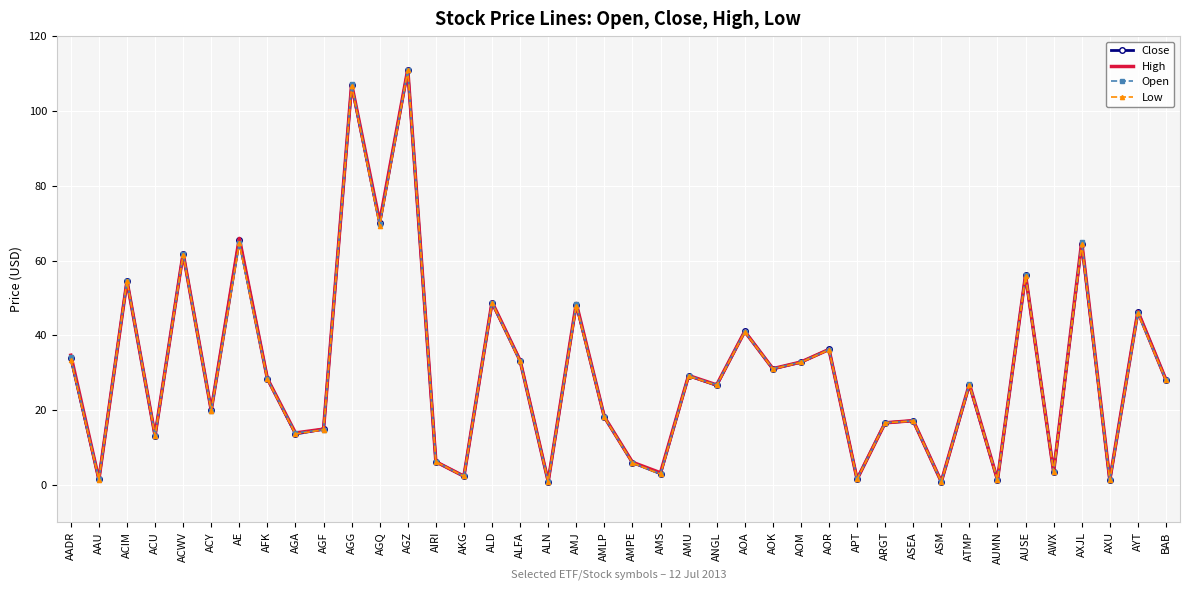

At which label does Close first exceed 28?

AADR